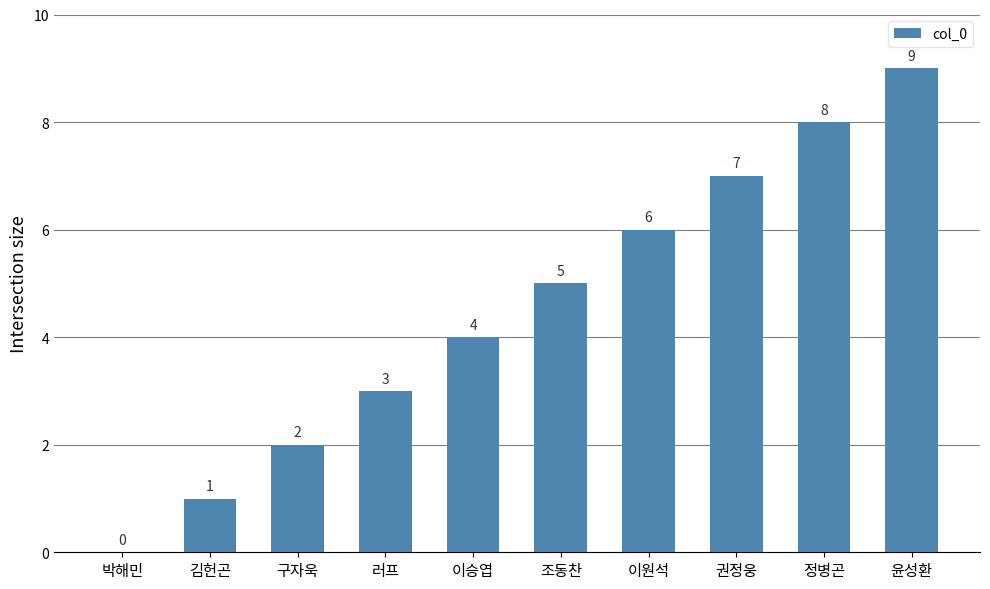

Are the bars horizontal?

No